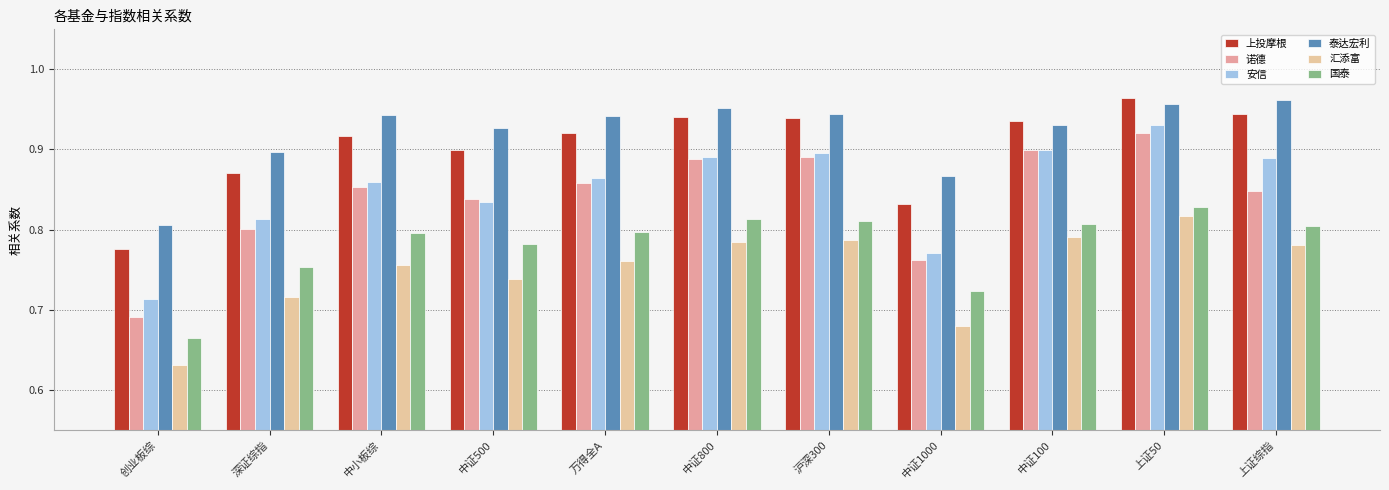

At how many categories does at least one series exceed 0?

11